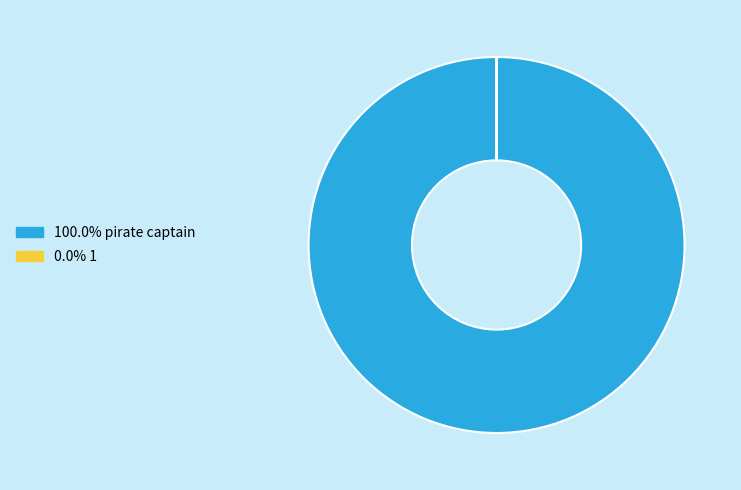

Is there a majority slice in this chart?

Yes